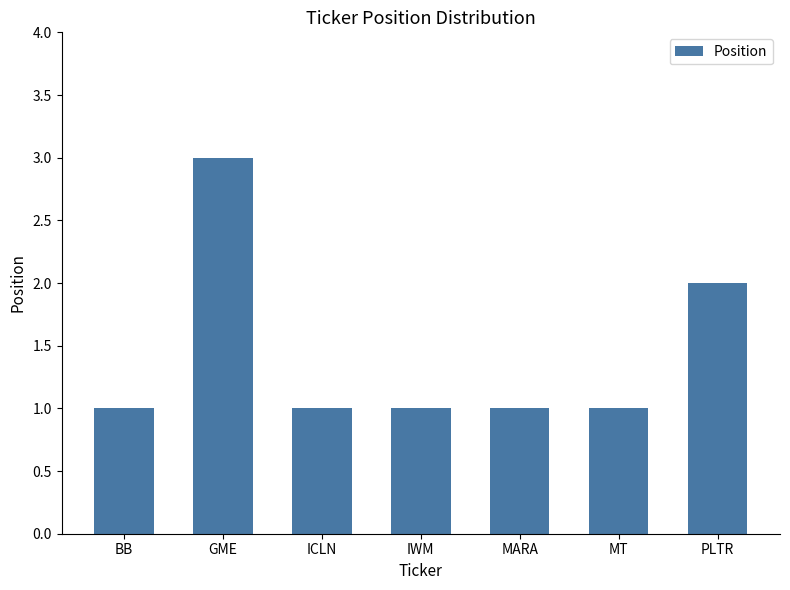

What is the label of the 6th bar from the left?

MT